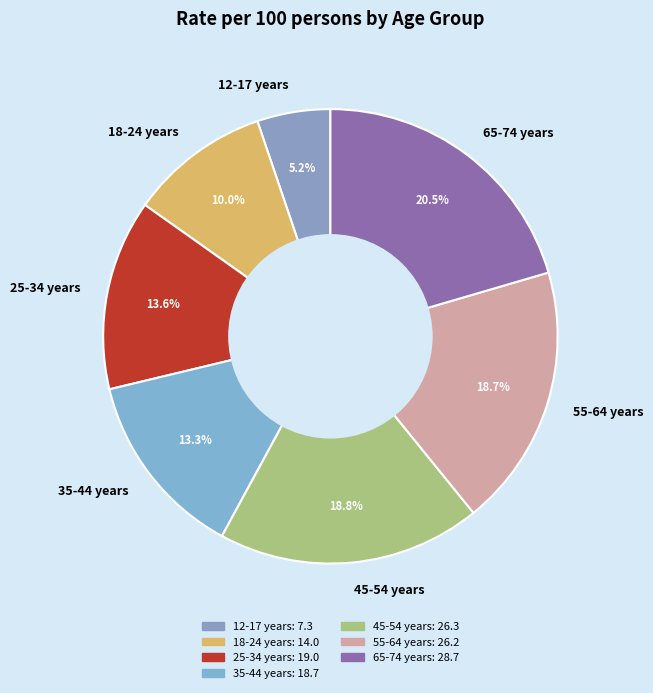

Is it true that 35-44 years is 13% of the pie?

True